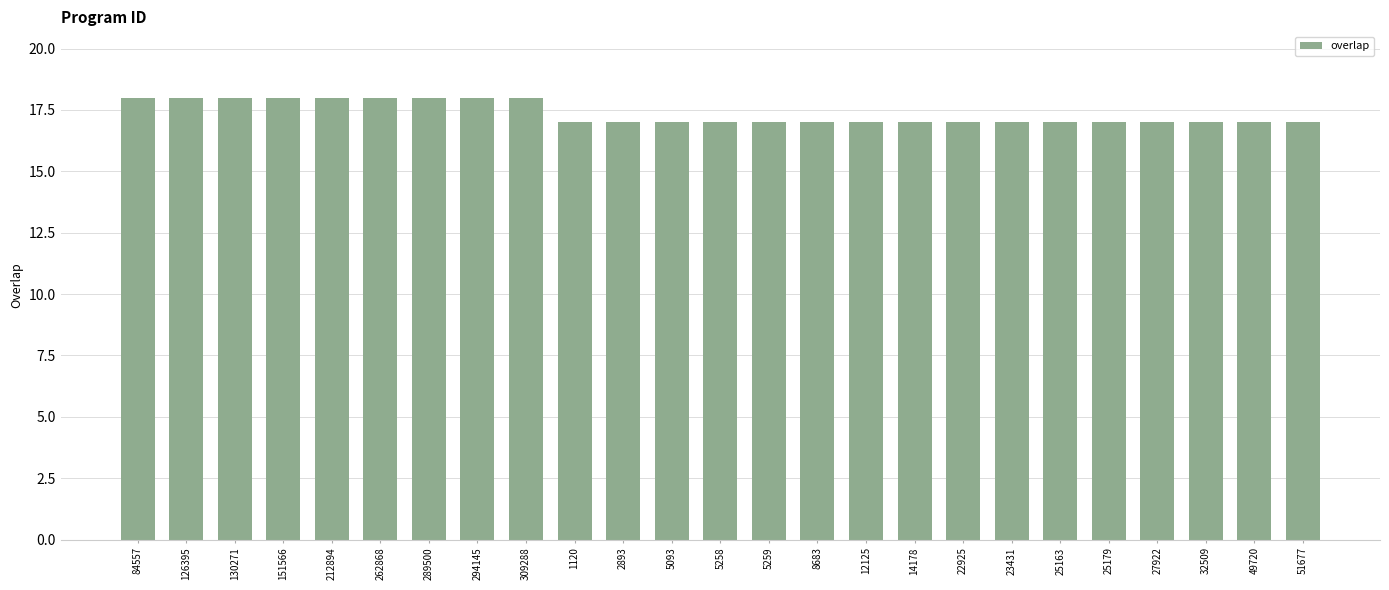

What is the change in value from 294145 to 14178?

-1